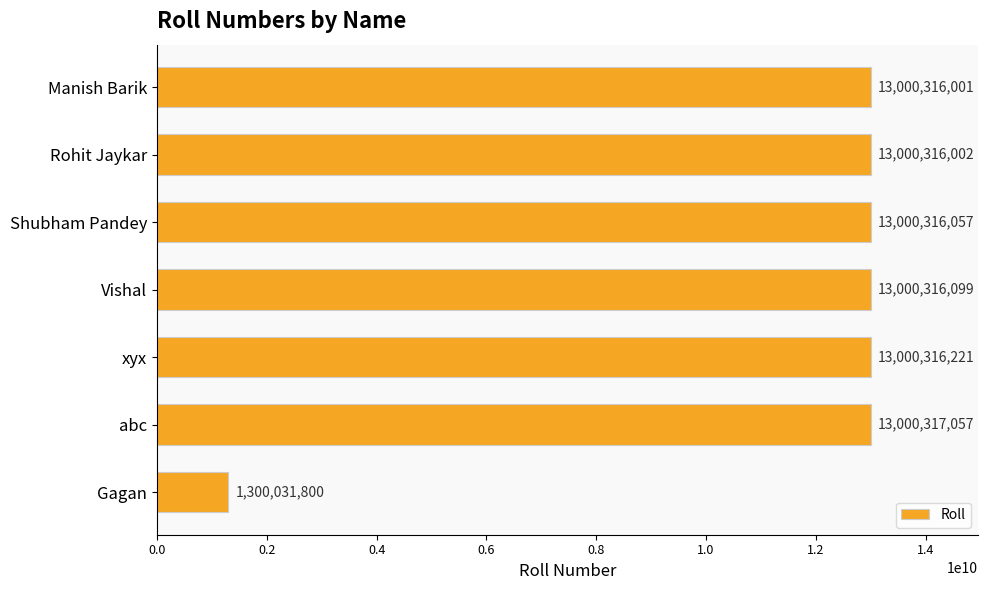

The value at Shubham Pandey is 20003942089. True or false?

False